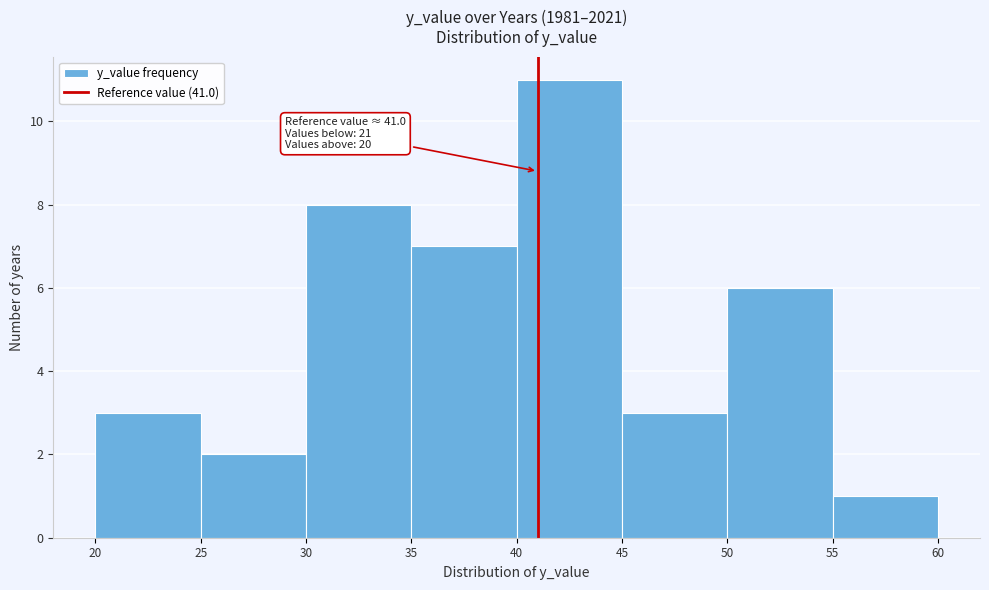

Which range on the x-axis has the tallest bar?

40 to 45